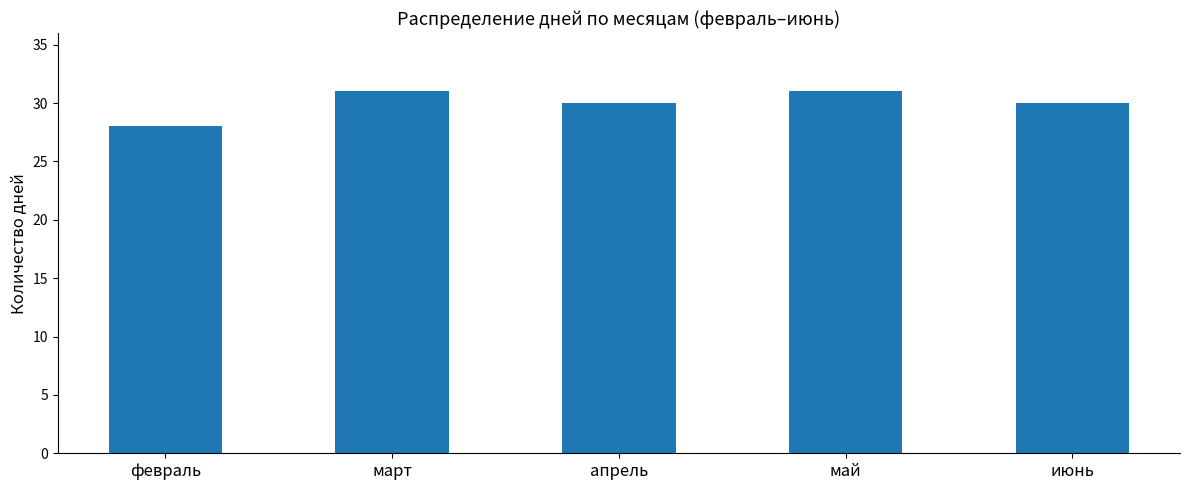

Reading left to right, extract all data points from this chart.

февраль=28	март=31	апрель=30	май=31	июнь=30